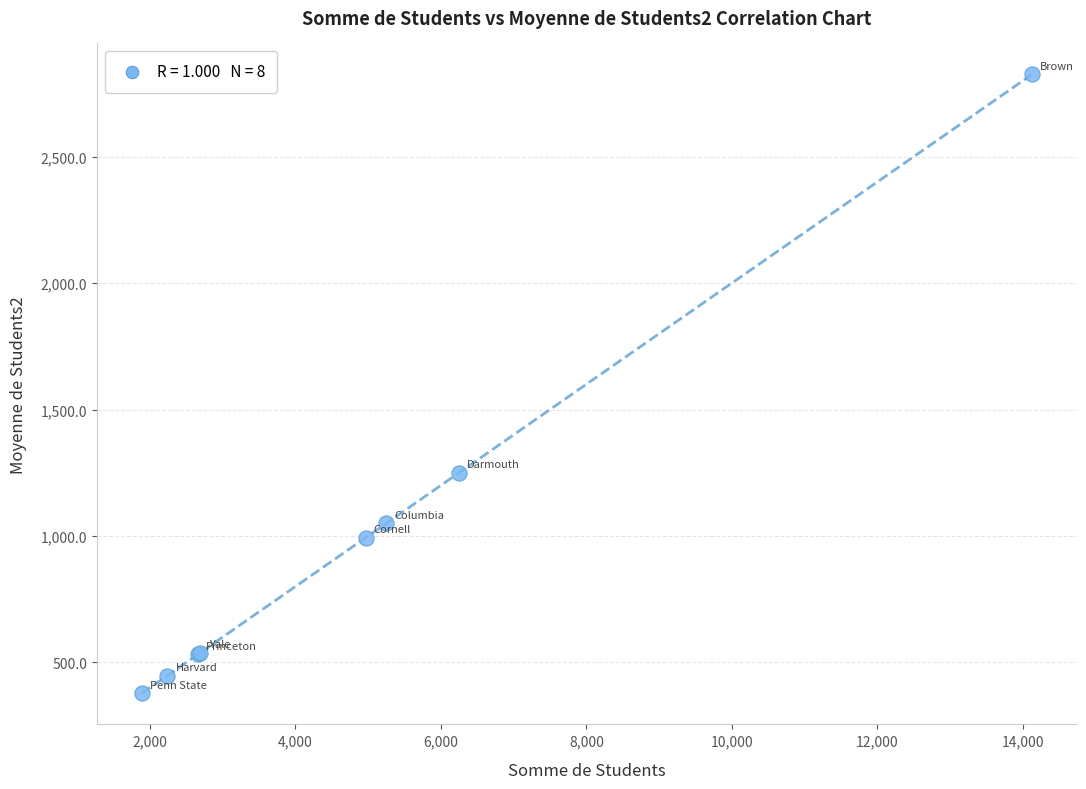

What Y value in the scatter plot is closest to 1601?

1249.4